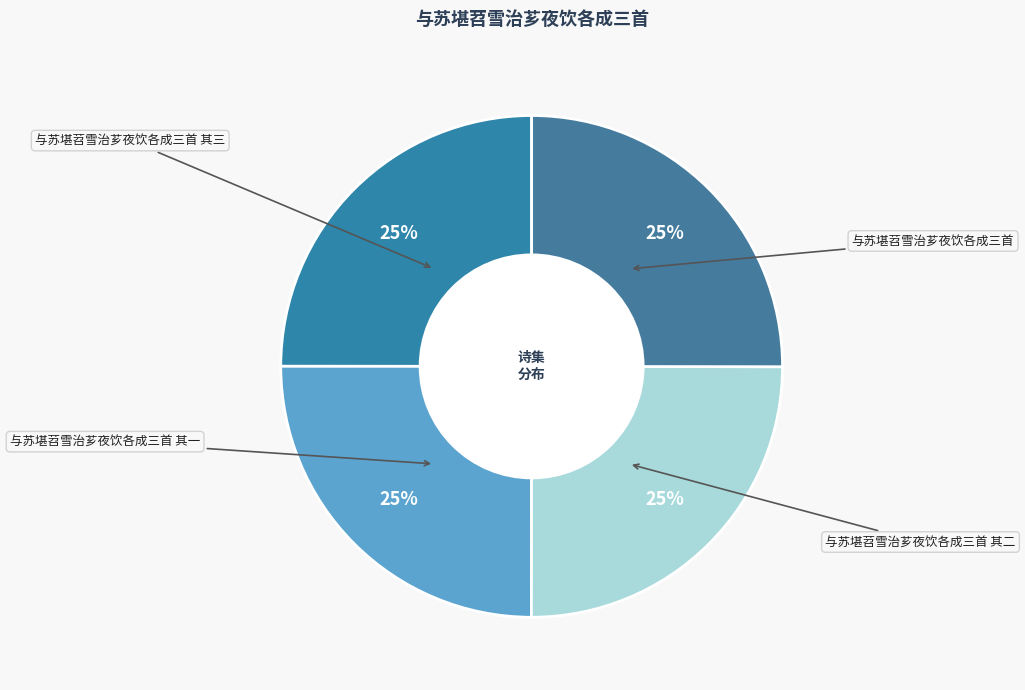

How many slices are in this pie chart?

4